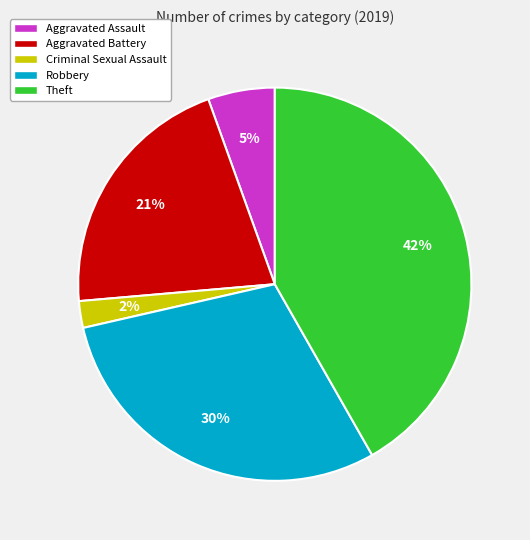

How many segments does this pie chart have?

5